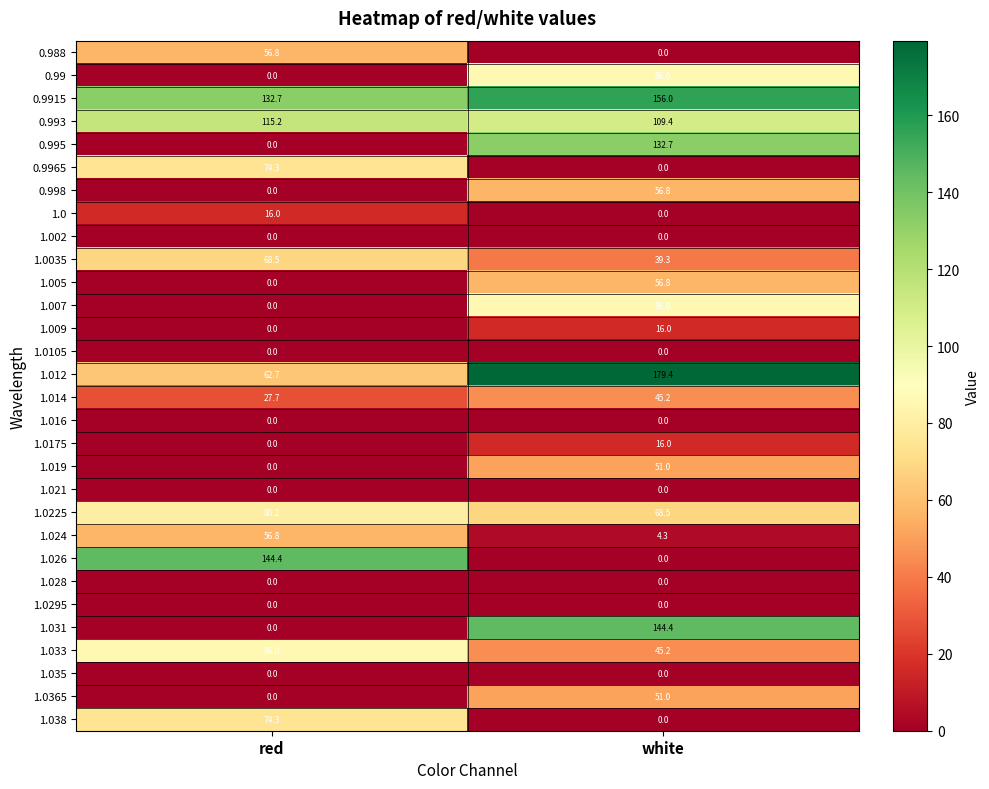

What is the maximum value shown in the chart?

179.4